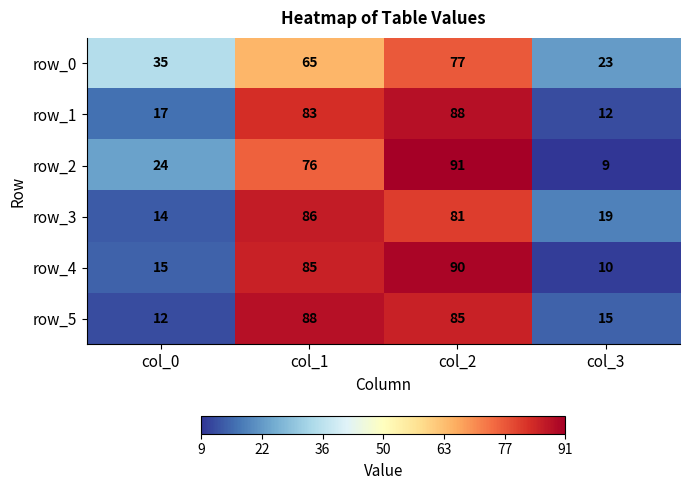

Is it true that row_3 equals 14 at col_0?

True